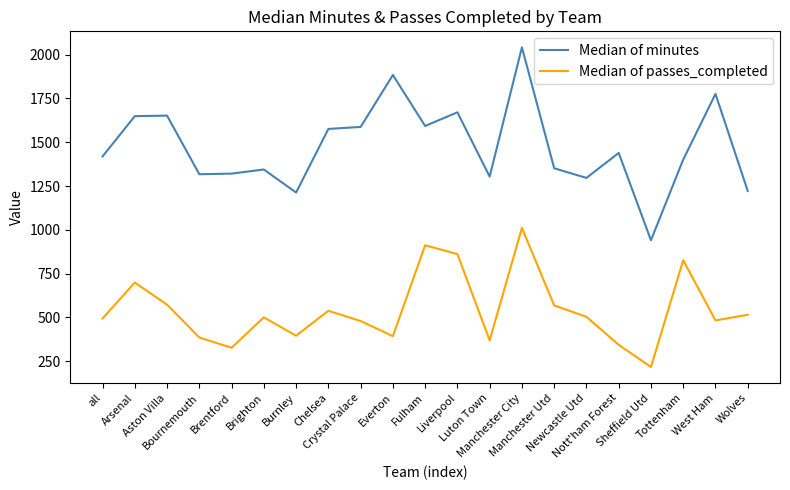

What position from the left is Burnley?

7